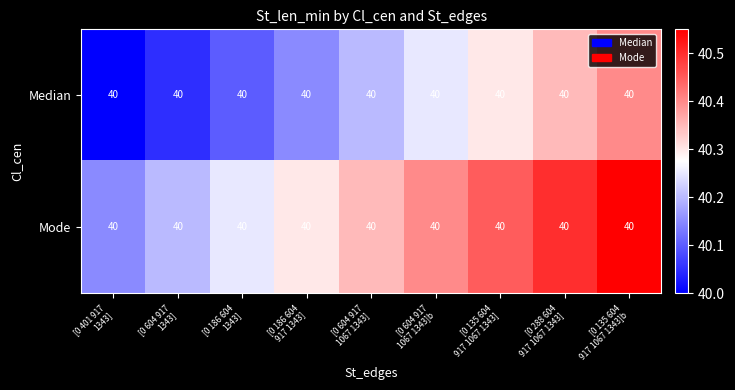

Which series has the largest range (max minus min)?

Median